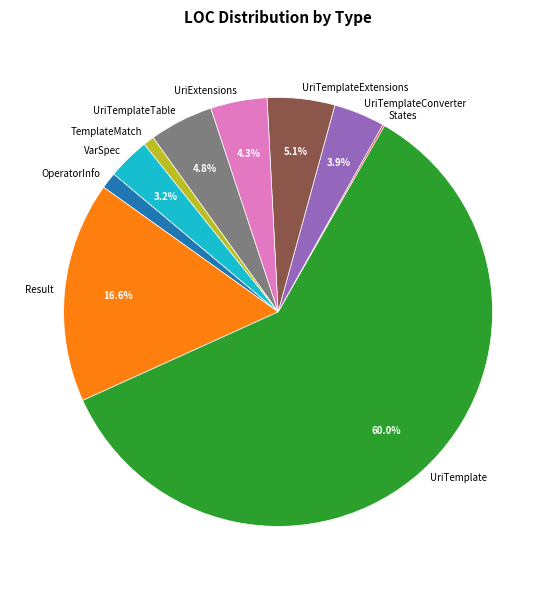

Is there any slice that represents more than half of the pie?

Yes